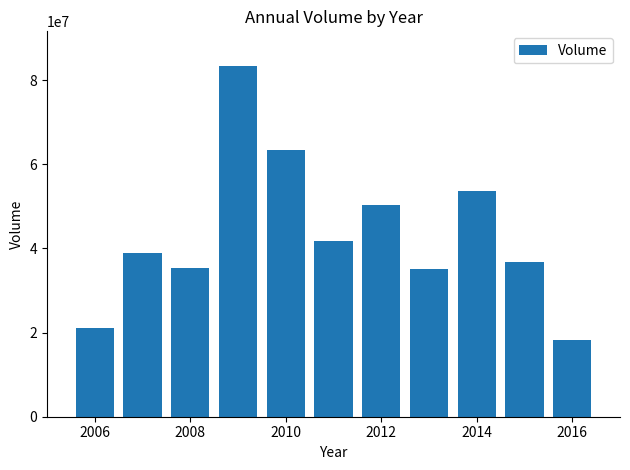

What is the difference between the second highest and minimum values?

45160657